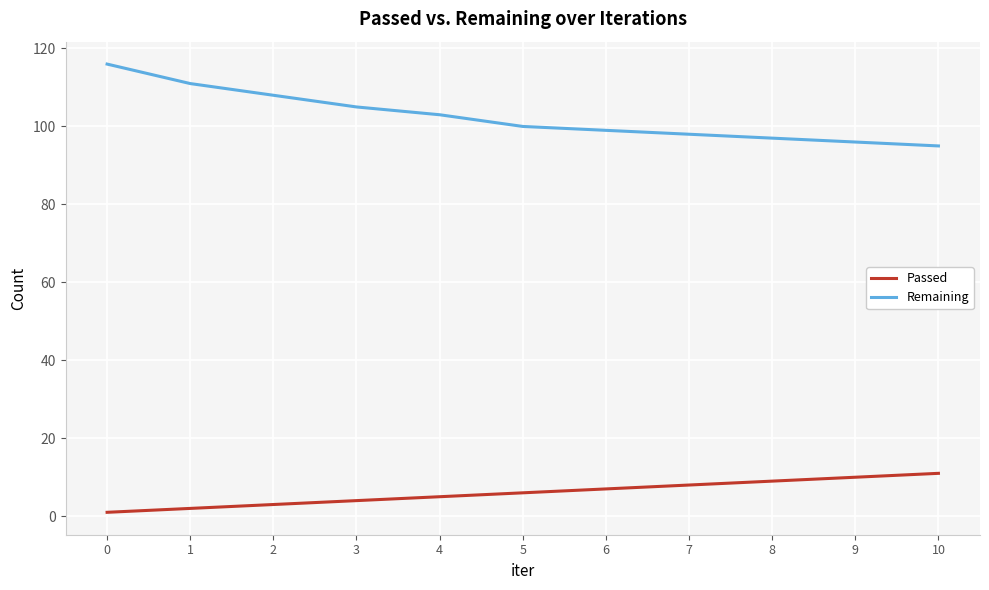

Reading right to left, extract all data points from this chart.

Passed: 11	10	9	8	7	6	5	4	3	2	1
Remaining: 95	96	97	98	99	100	103	105	108	111	116